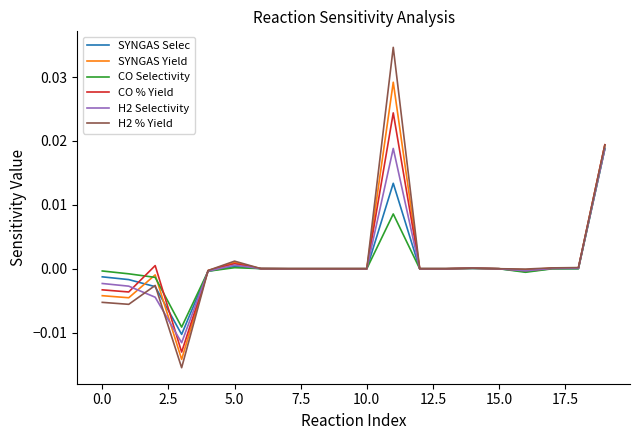

Which series has the widest spread of values?

H2 % Yield